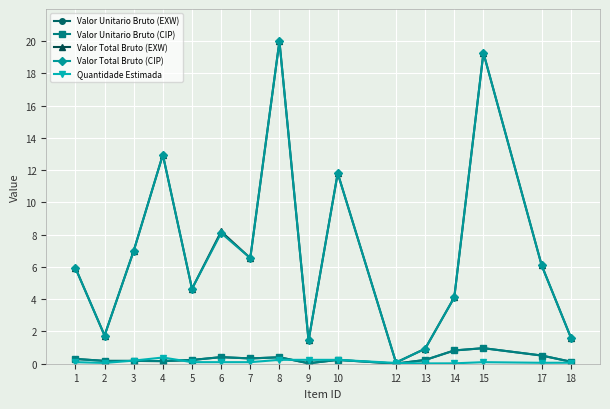

What is the spread (max minus min) of values at 10?

11.6